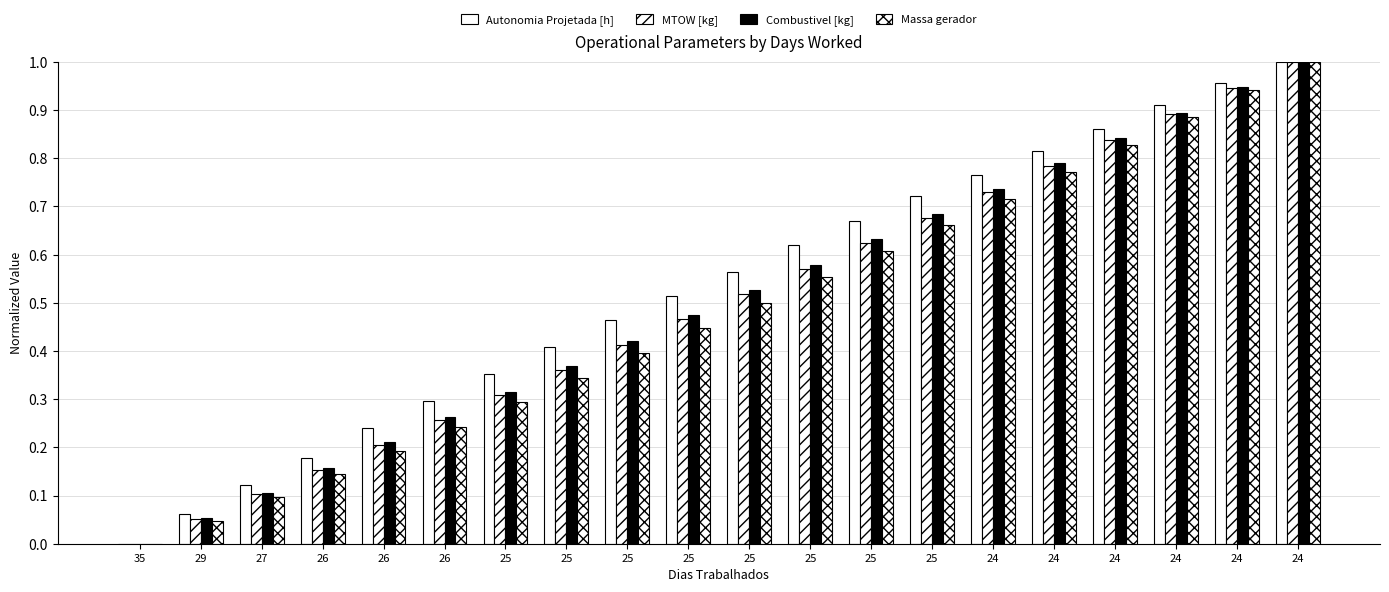

What is the value of the MTOW [kg] bar at the 7th from the left?

0.3